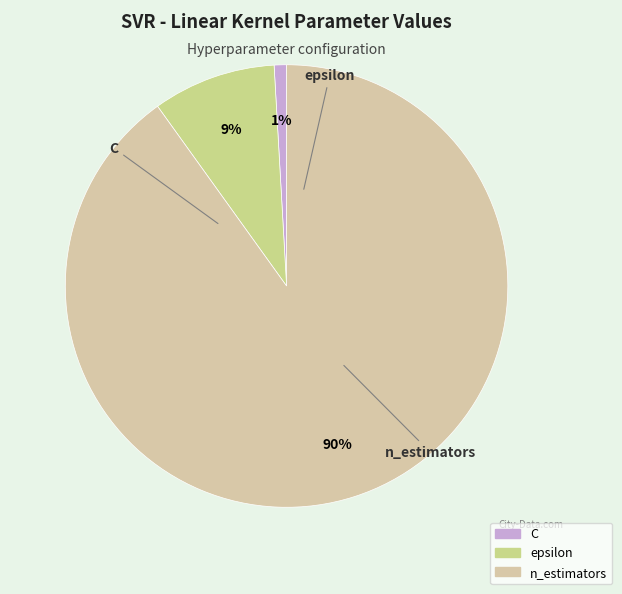

Which category has the biggest portion of the pie?

n_estimators